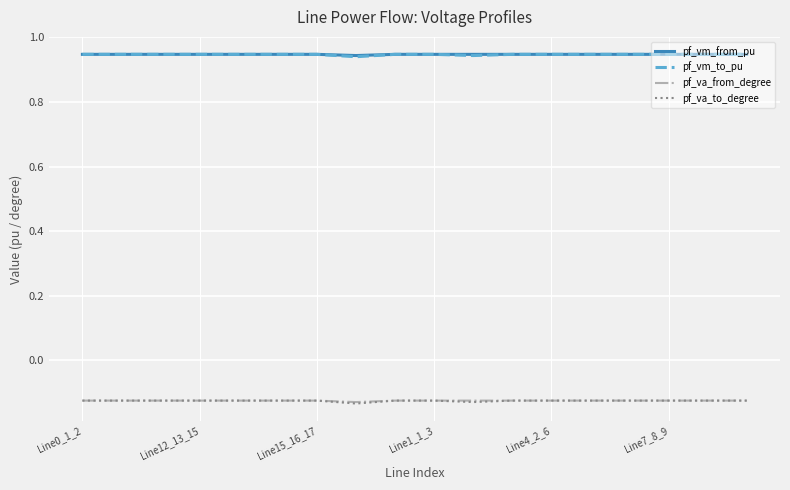

Is this an area chart (filled region under the line)?

No